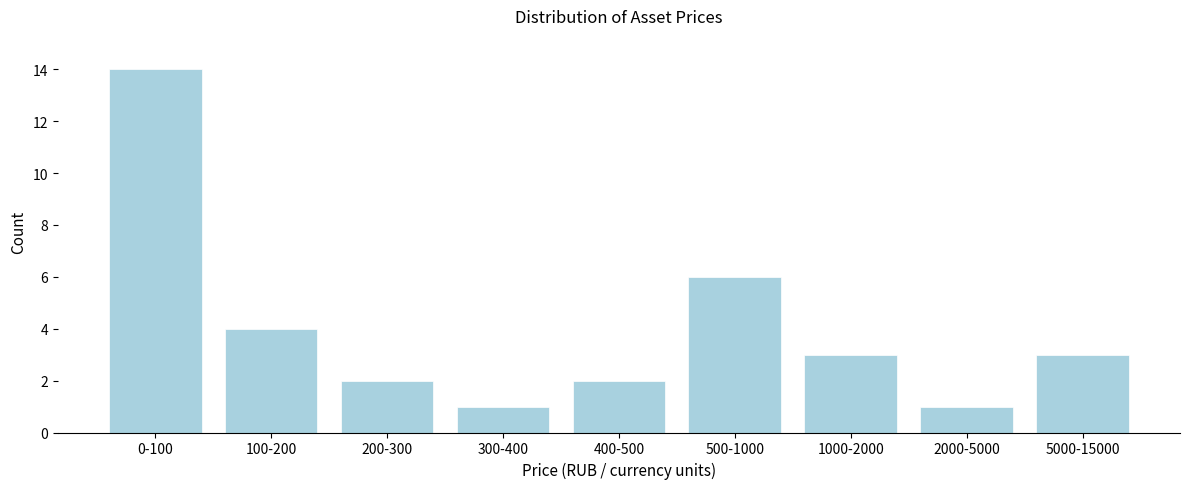

Reading left to right, what are all the values shown in this chart?

14	4	2	1	2	6	3	1	3